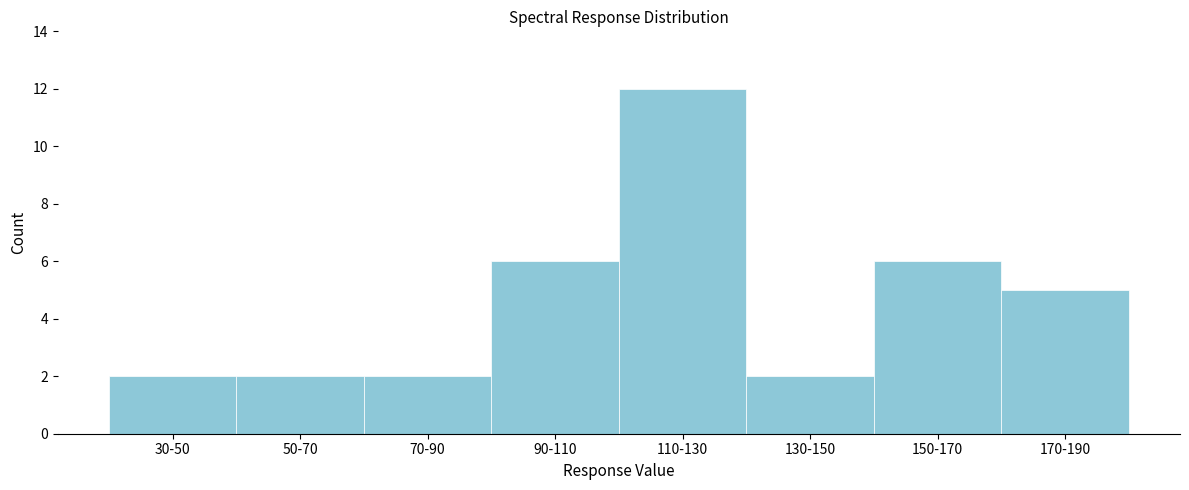

Reading left to right, transcribe all the data shown in this chart.

30-50=2	50-70=2	70-90=2	90-110=6	110-130=12	130-150=2	150-170=6	170-190=5